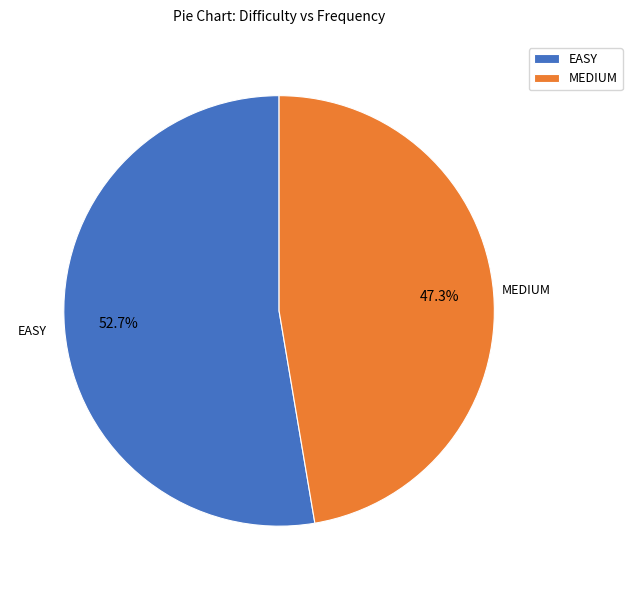

What is the largest slice in the pie chart?

EASY